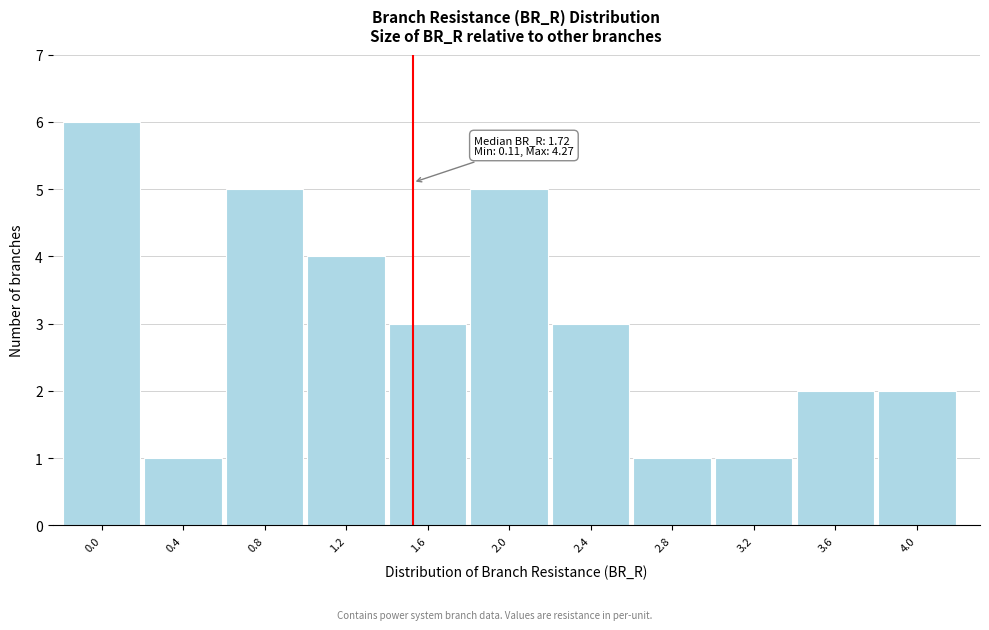

Reading left to right, list all the values displayed in this chart.

0.0=6	0.4=1	0.8=5	1.2=4	1.6=3	2.0=5	2.4=3	2.8=1	3.2=1	3.6=2	4.0=2